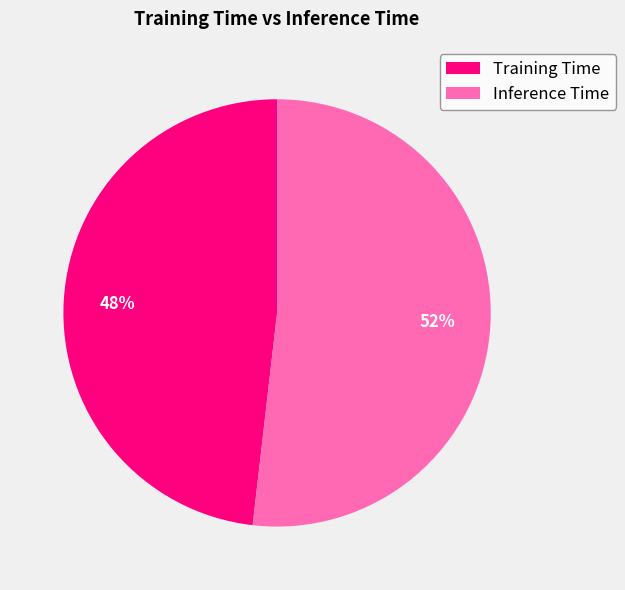

Which category has the smallest portion of the pie?

Training Time